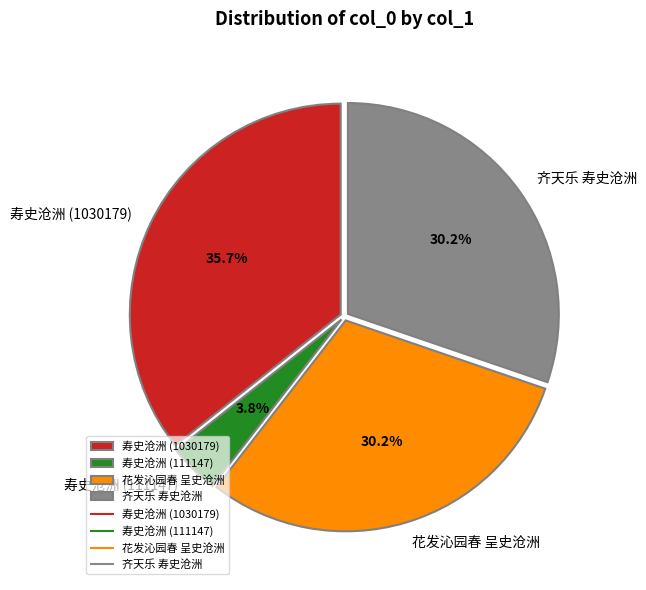

Is 寿史沧洲 (111147) the majority of the pie?

No